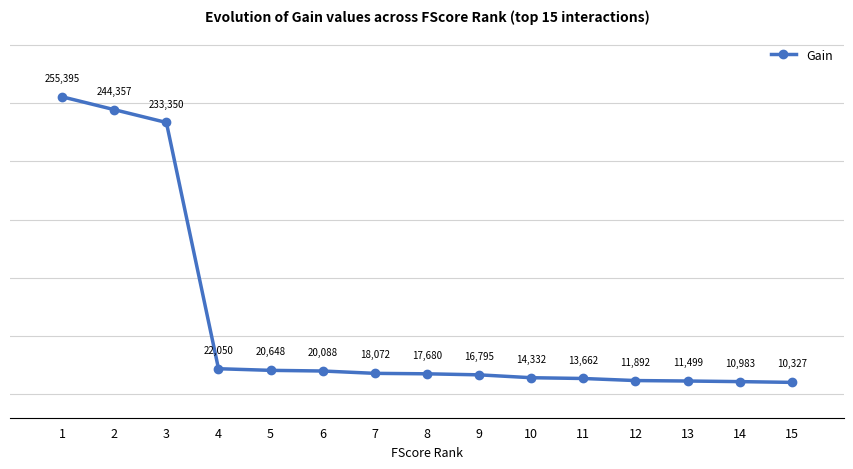

How many values are below 17680?

7